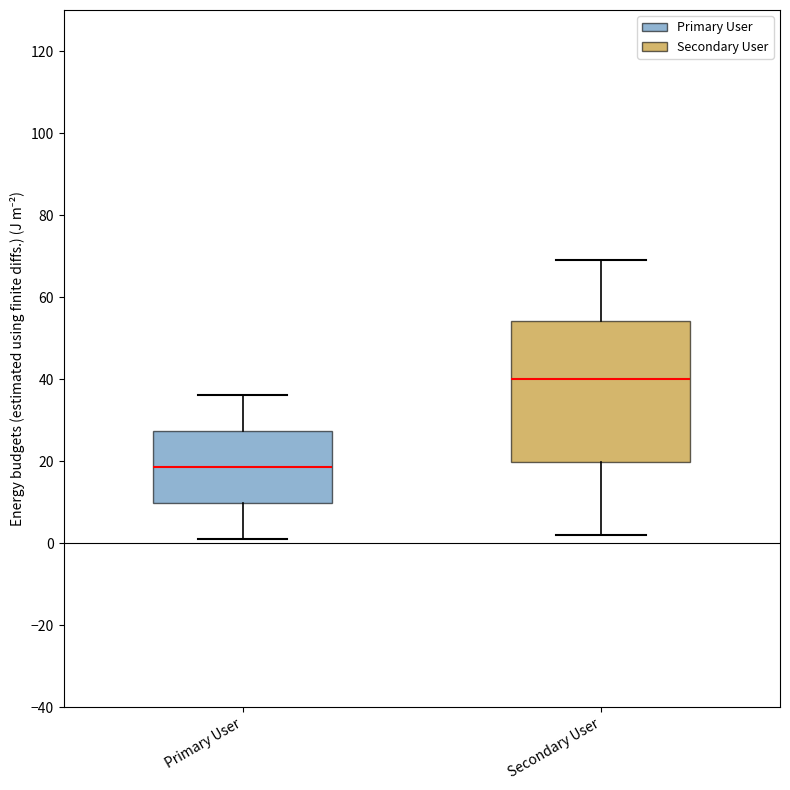

Which box is the tallest, from its lower edge to its upper edge?

Secondary User